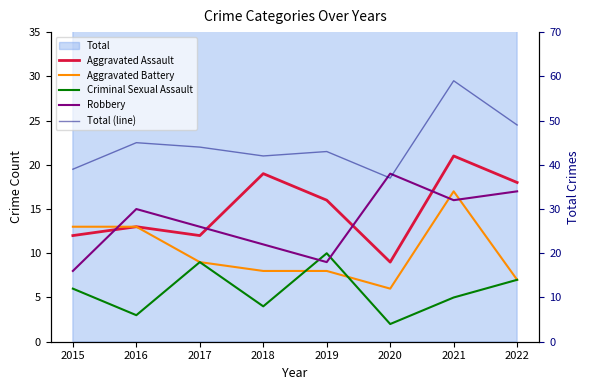

Which series has the largest total across all categories?

Total (line)